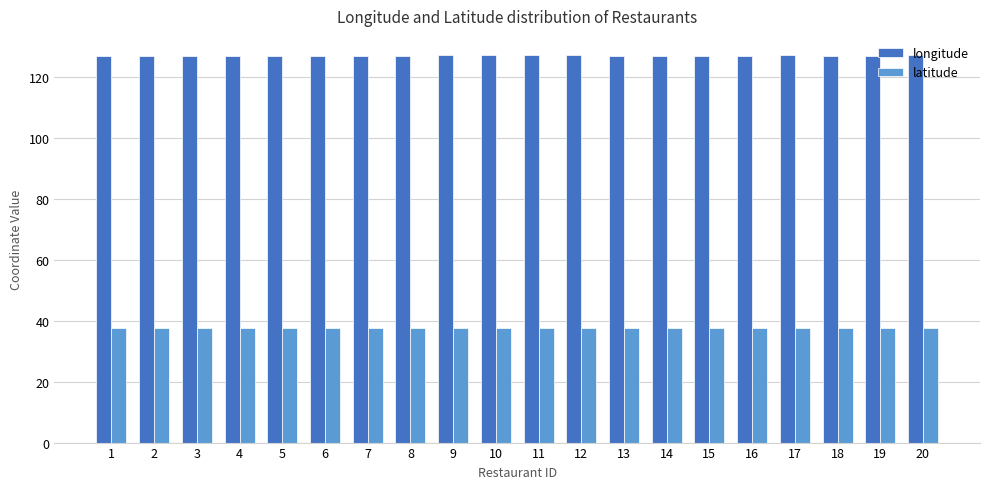

What is the average value of the longitude series?

127.0